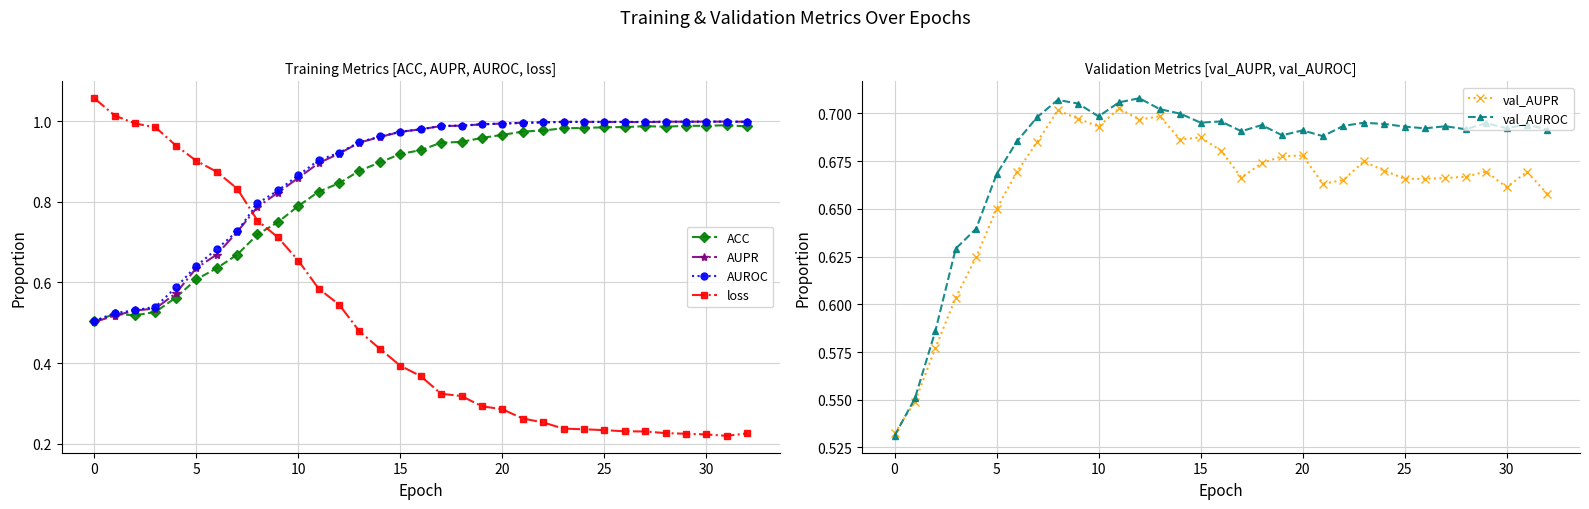

Rank the series by their maximum value, from highest to lowest.

loss, AUPR, AUROC, ACC, val_AUROC, val_AUPR